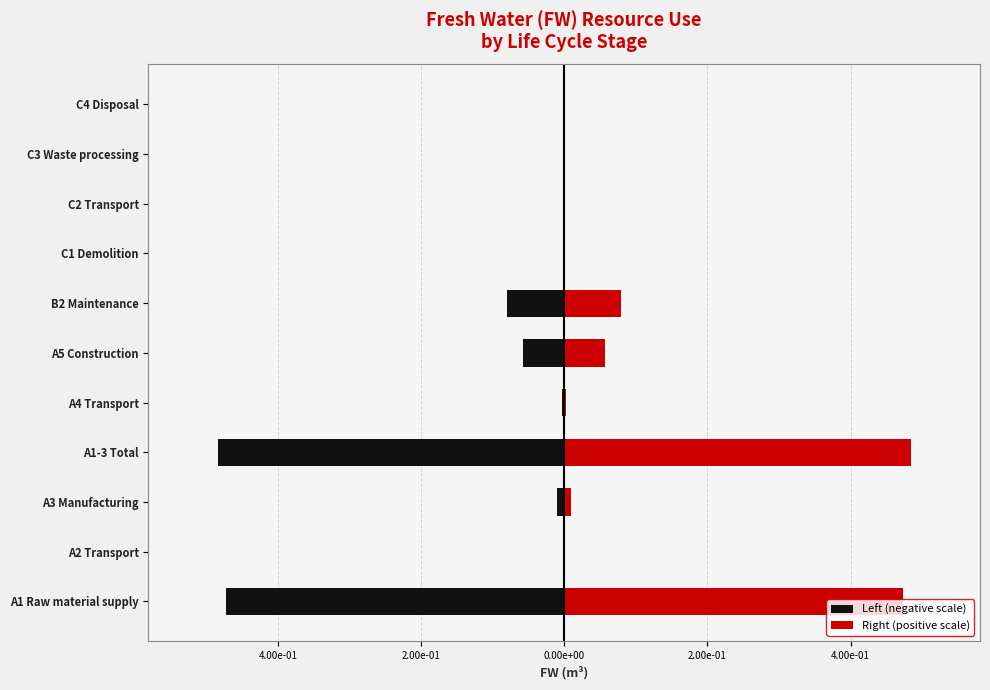

What is the smallest value displayed?

-0.5